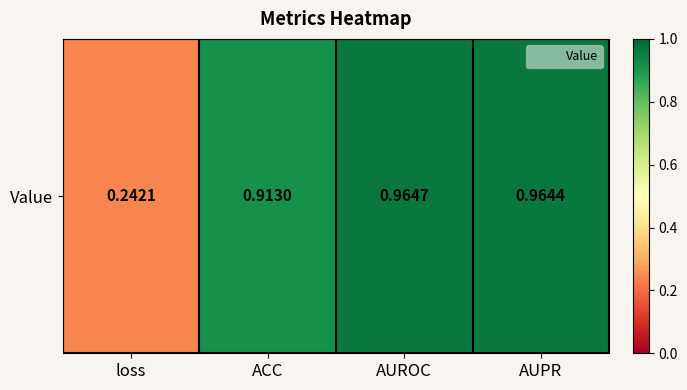

Reading left to right, extract all data points from this chart.

loss=0.2	ACC=0.9	AUROC=1.0	AUPR=1.0